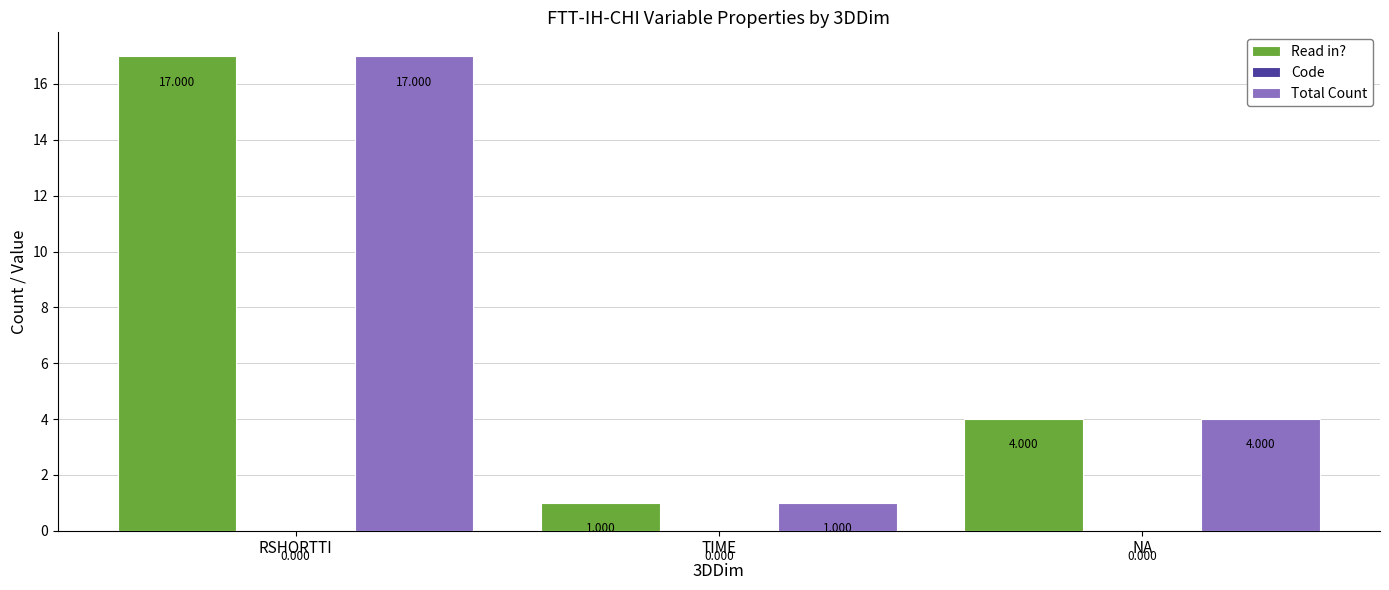

What is the maximum value shown in the chart?

17